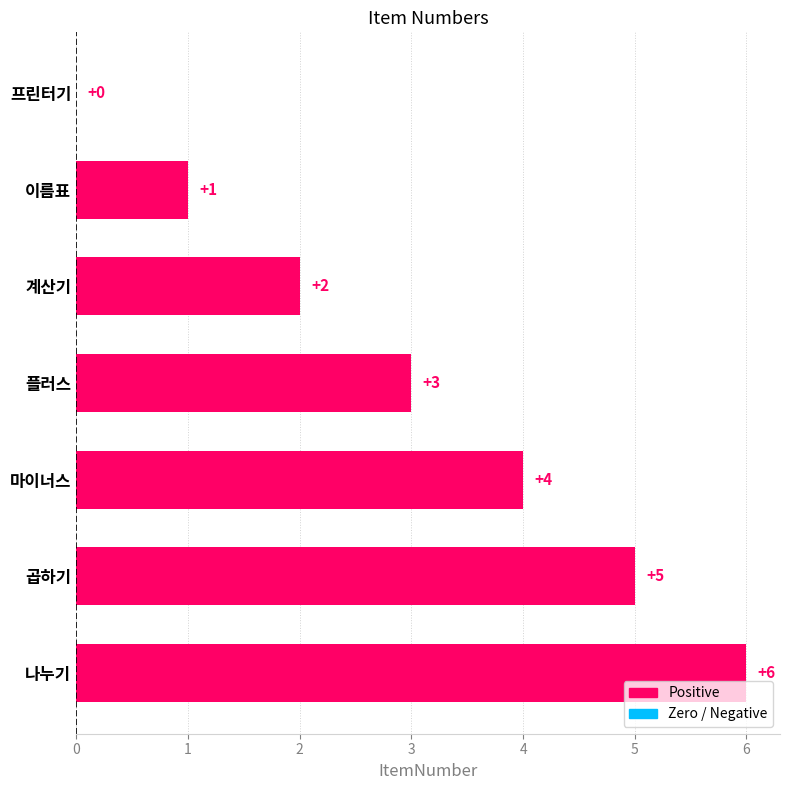

What is the sum of all values?

21